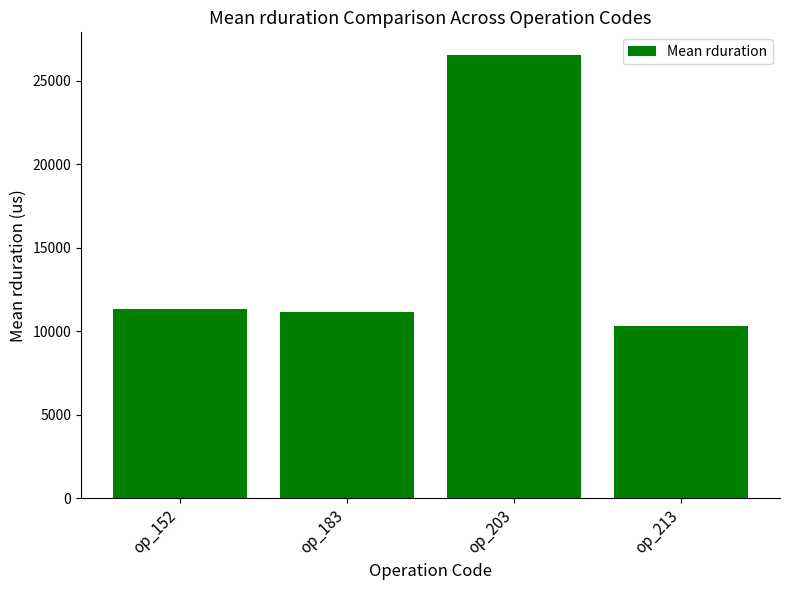

Reading left to right, list all the values displayed in this chart.

11359.4	11167.0	26577.5	10304.8